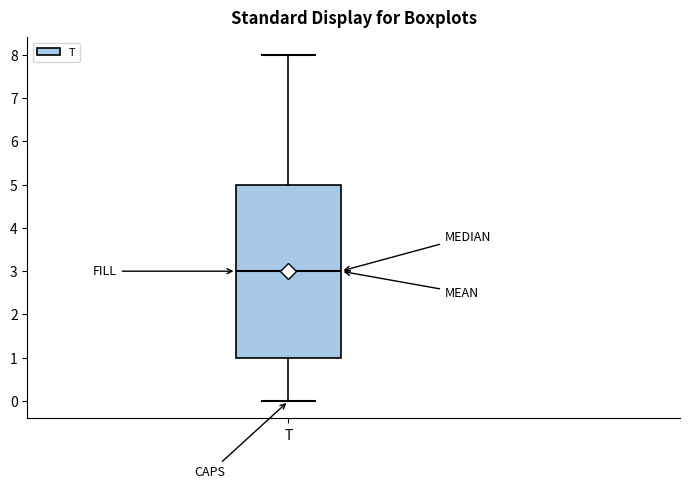

Where is the lower edge of the box for T on the y-axis? The values are not printed on the chart, so give them approximately, as read against the axis.

1